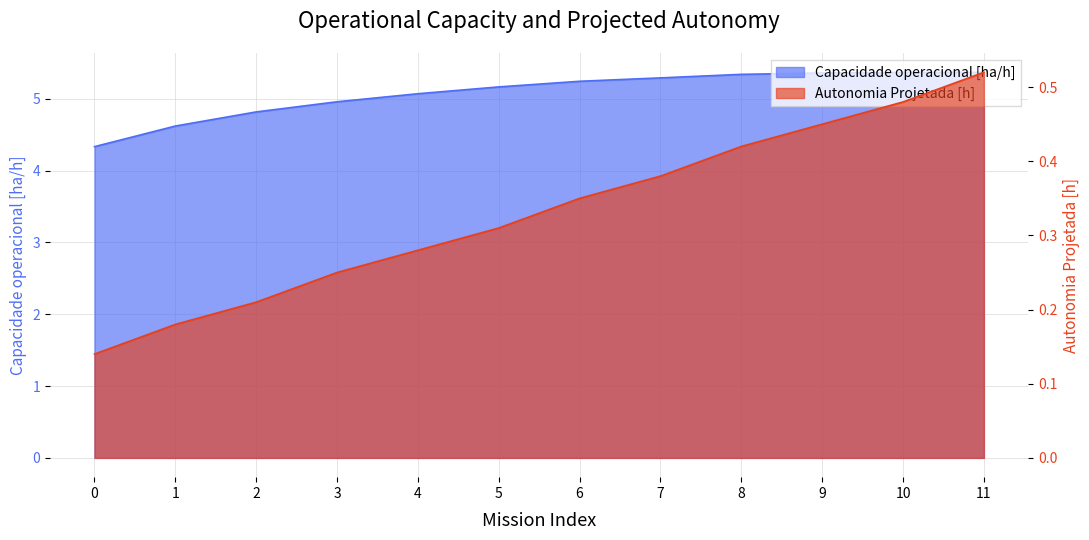

True or false: Autonomia Projetada [h] and Capacidade operacional [ha/h] cross at least once.

False